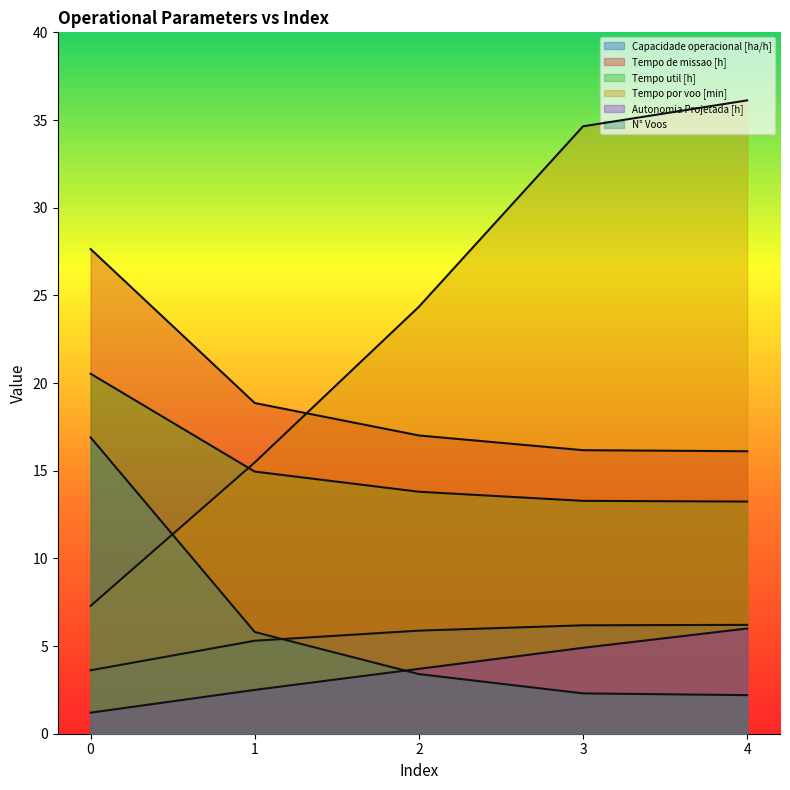

Reading left to right, extract all data points from this chart.

Capacidade operacional [ha/h]: 3.6	5.3	5.9	6.2	6.2
Tempo de missao [h]: 27.6	18.9	17.0	16.2	16.1
Tempo util [h]: 20.5	14.9	13.8	13.3	13.2
Tempo por voo [min]: 7.3	15.5	24.4	34.6	36.1
Autonomia Projetada [h]: 1.2	2.5	3.7	4.9	6.0
N° Voos: 16.9	5.8	3.4	2.3	2.2